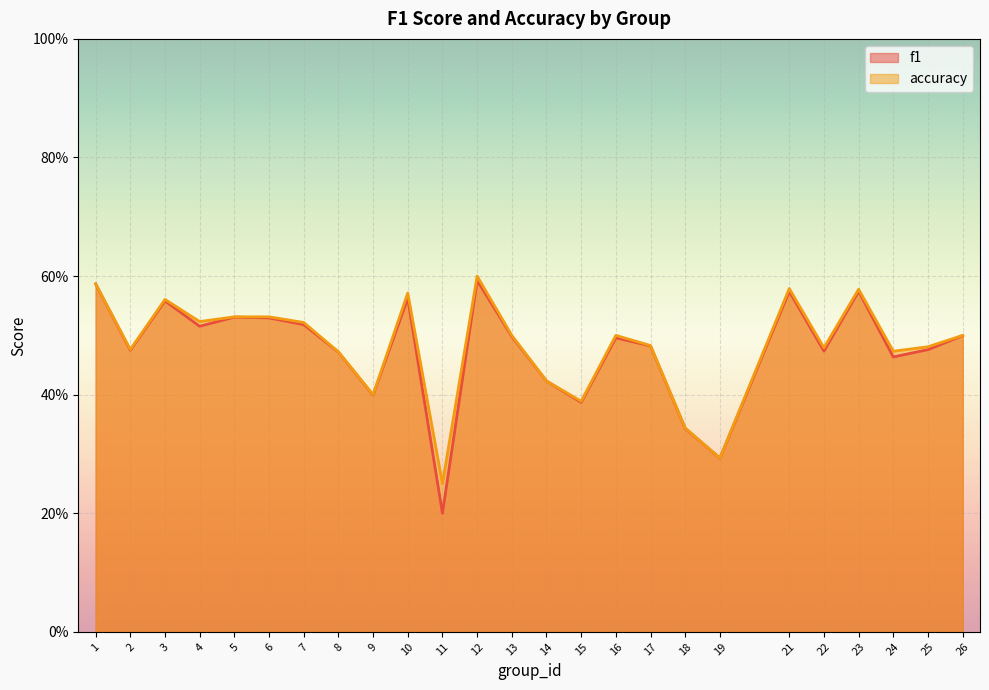

At which category is the sum across all series the highest?

12